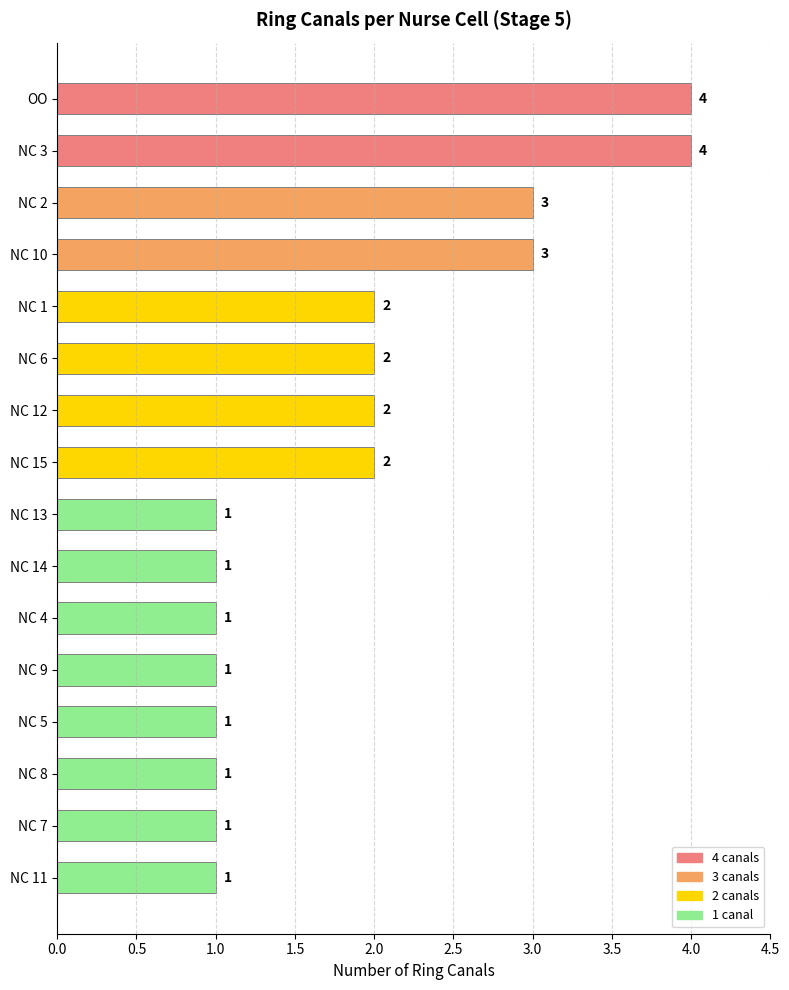

Reading top to bottom, what are all the values shown in this chart?

4	4	3	3	2	2	2	2	1	1	1	1	1	1	1	1